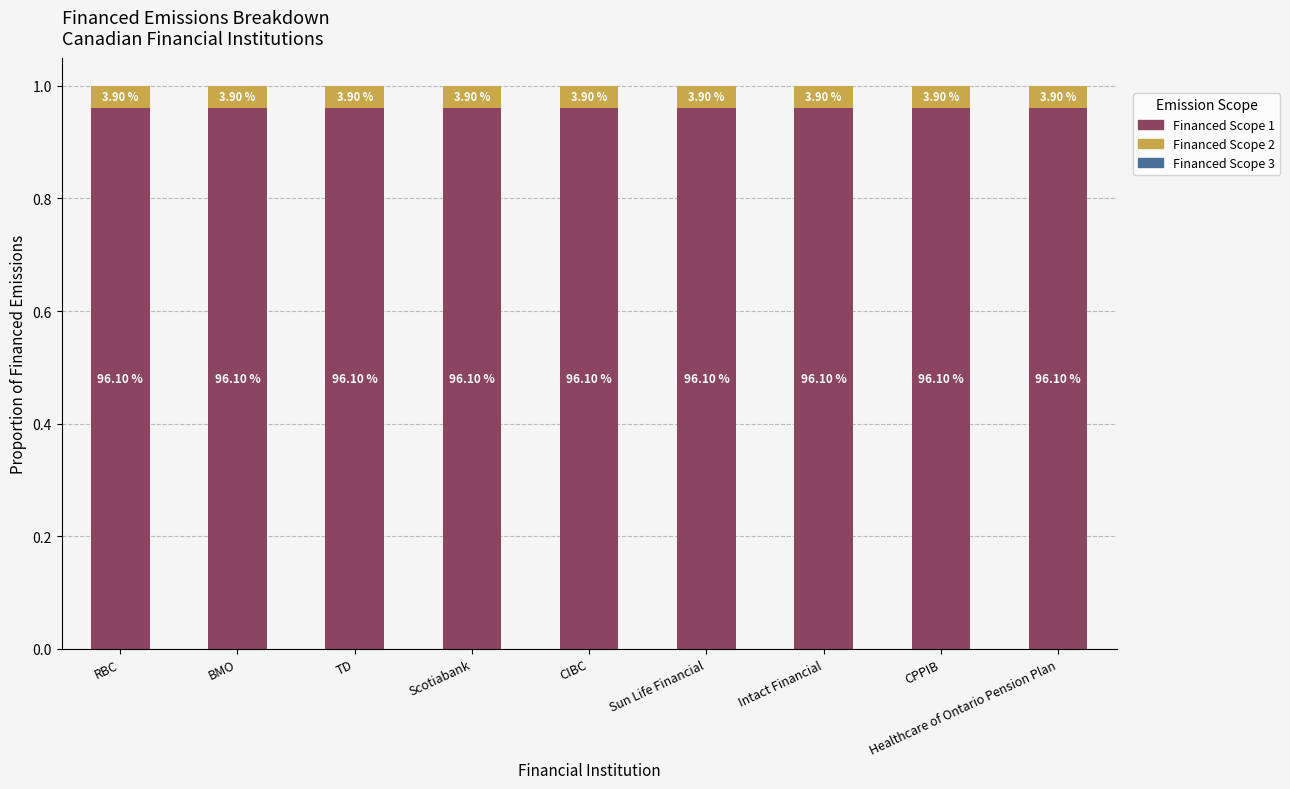

Which series has the widest spread of values?

Financed Scope 1